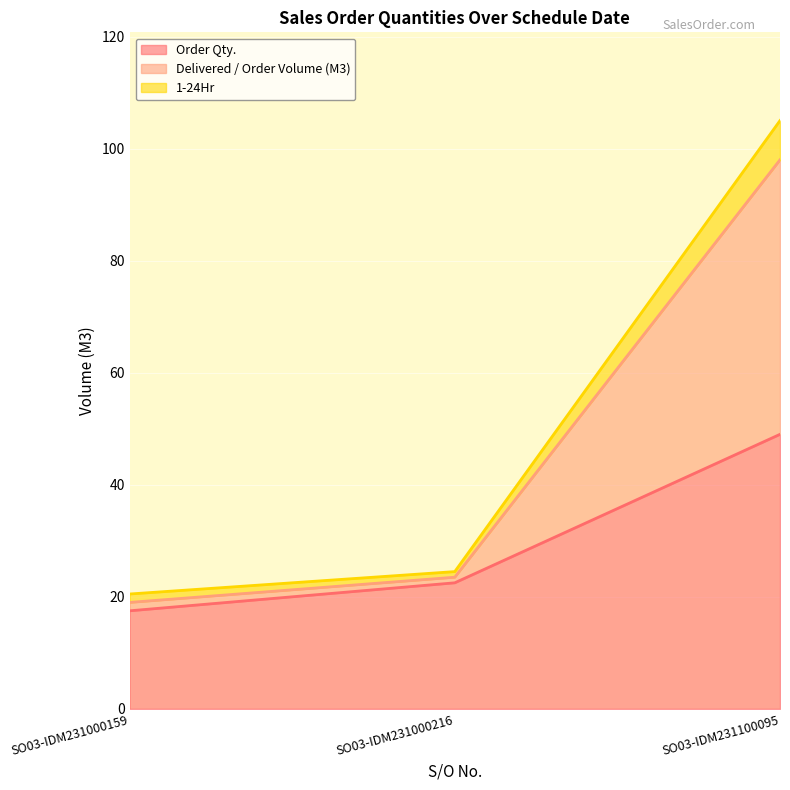

At which label does Order Qty. reach its minimum?

SO03-IDM231000159